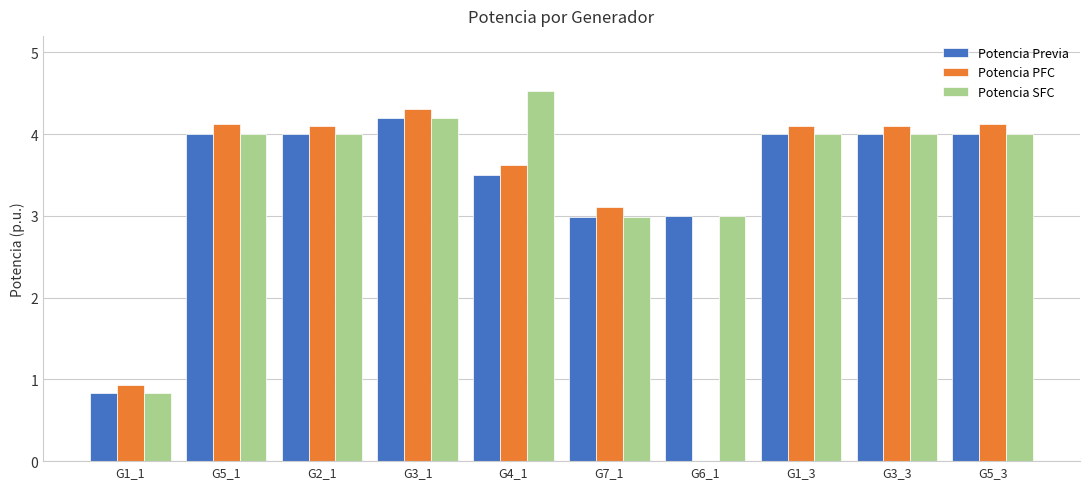

At which category is the sum across all series the highest?

G3_1